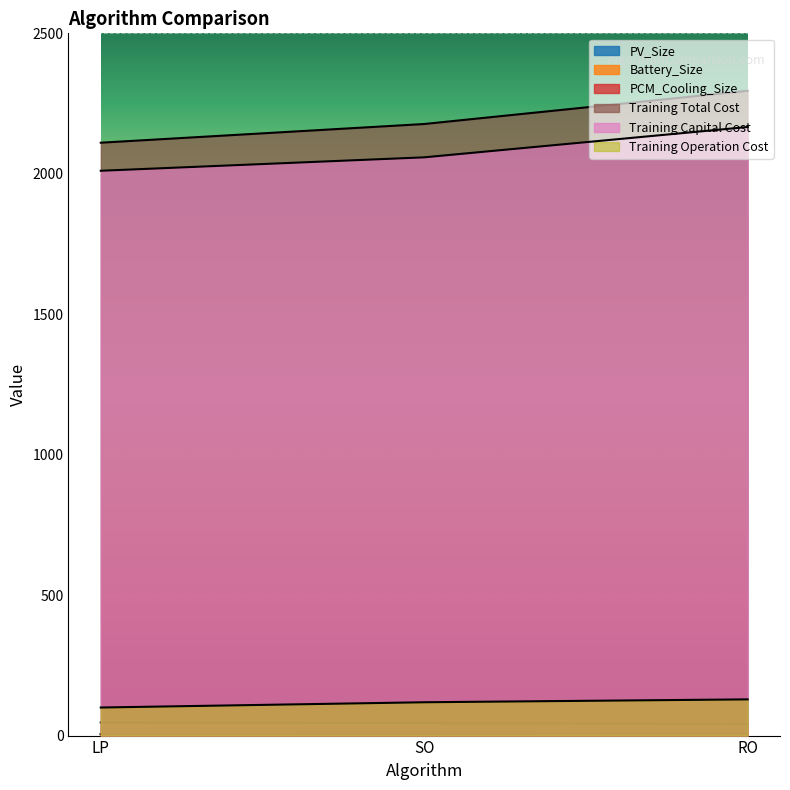

How many values in the Training Total Cost series exceed 2177?

2